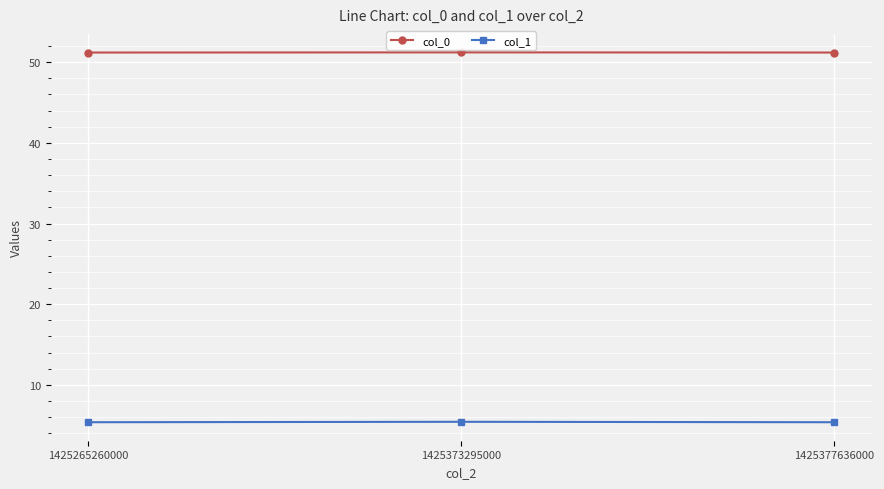

Which series has the largest total across all categories?

col_0